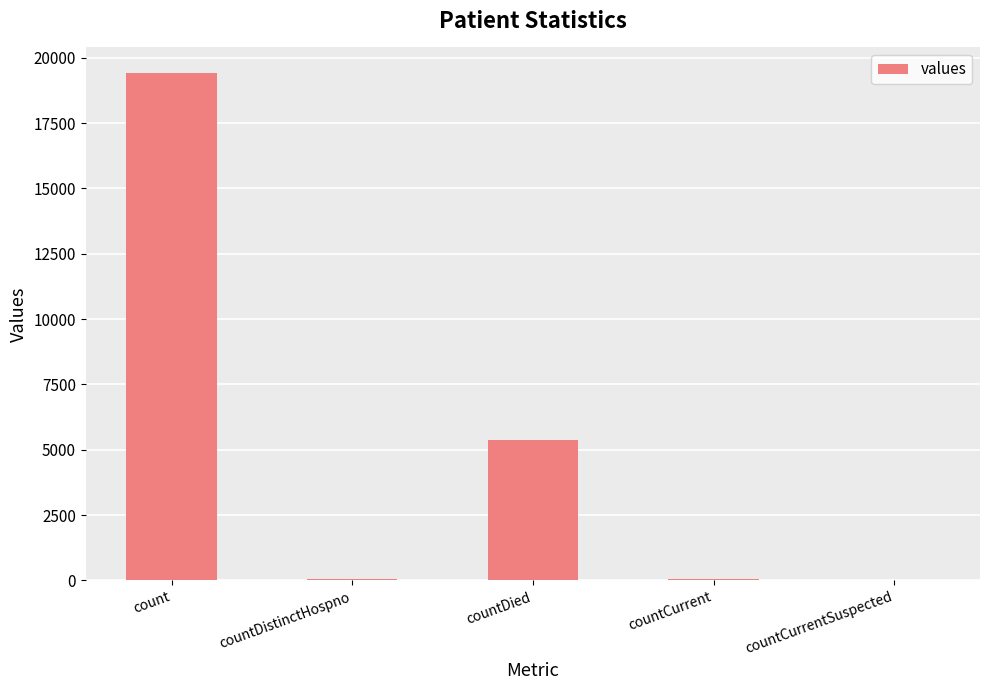

What is the sum of all values?

24875